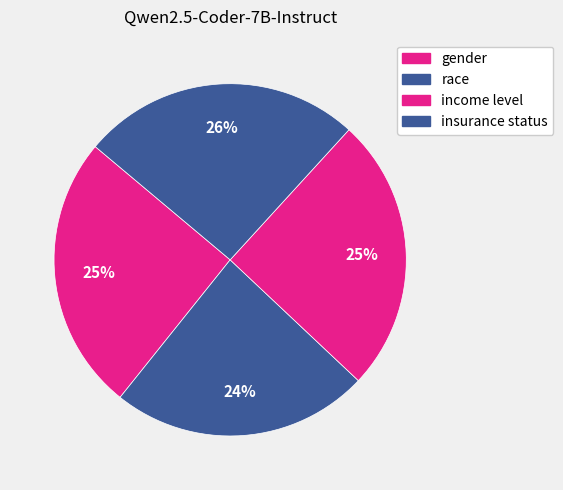

Rank the categories by value from lowest to highest.

race, income level, gender, insurance status